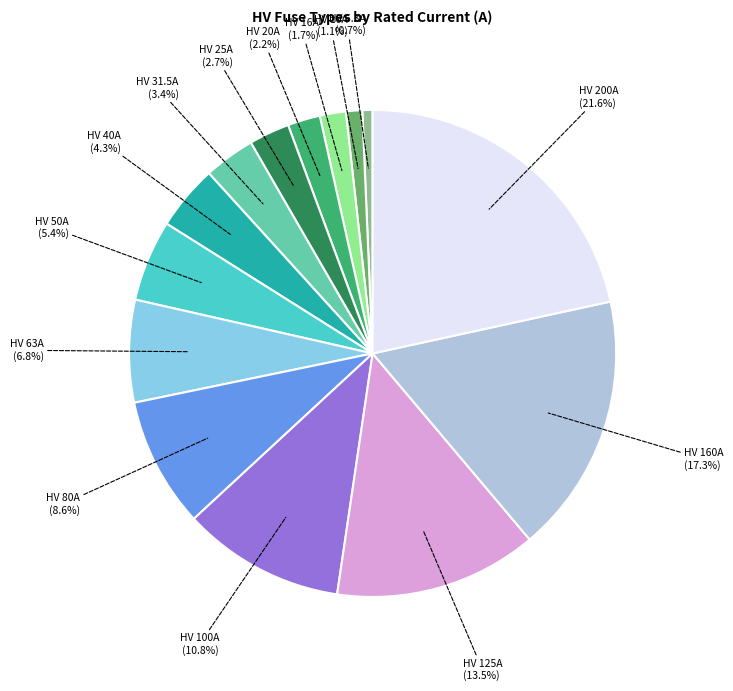

Is there a majority slice in this chart?

No